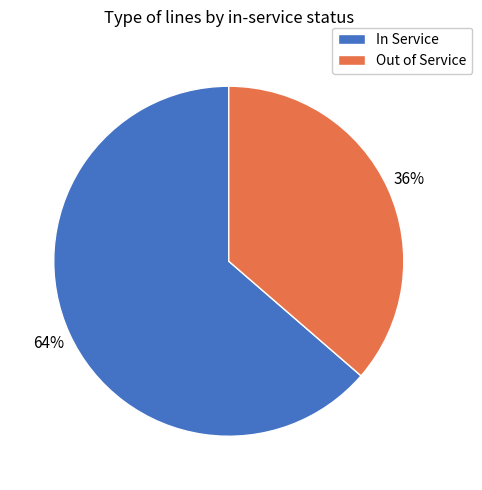

What percentage is the Out of Service slice, to the nearest percent?

36%